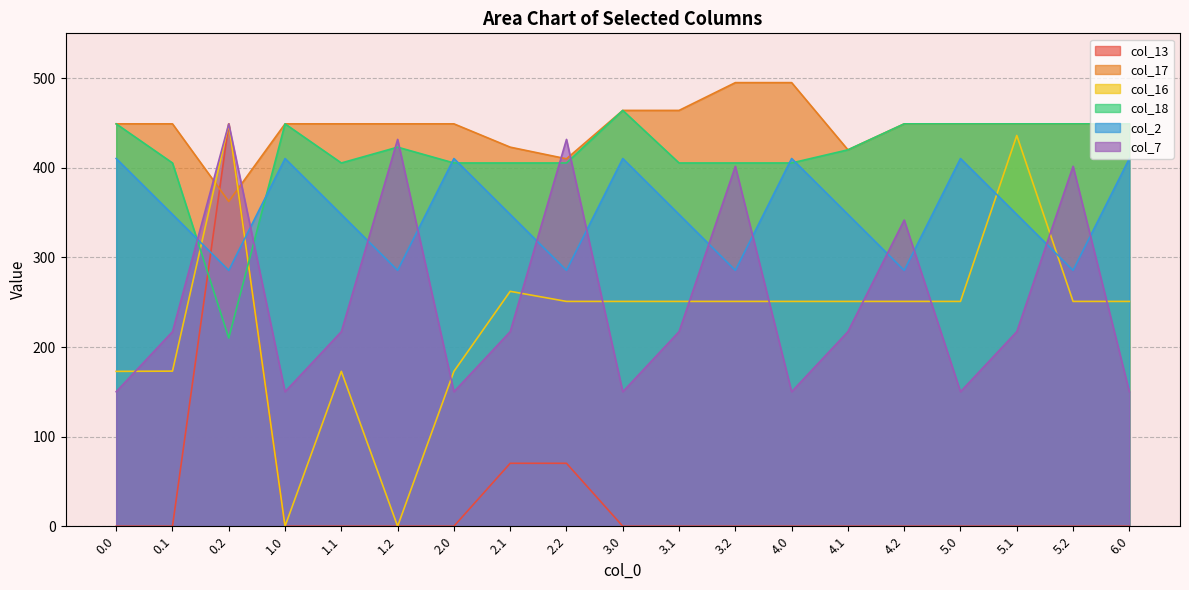

How many distinct data groups are displayed?

6